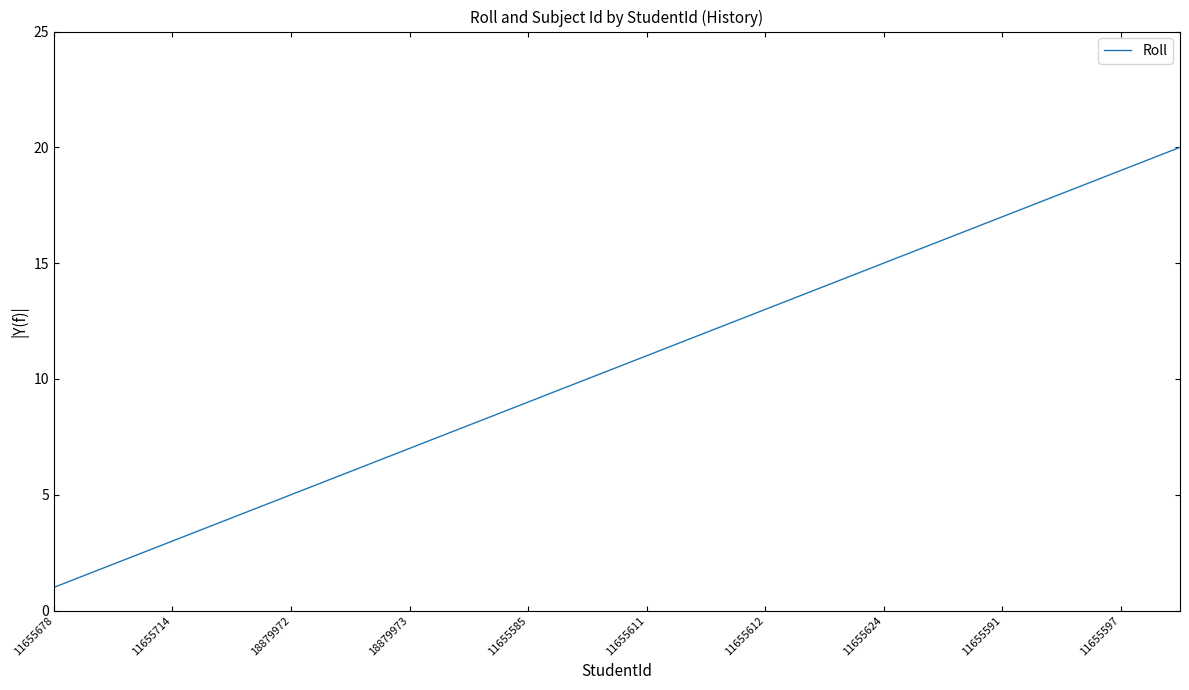

What is the difference between the maximum and minimum values?

19